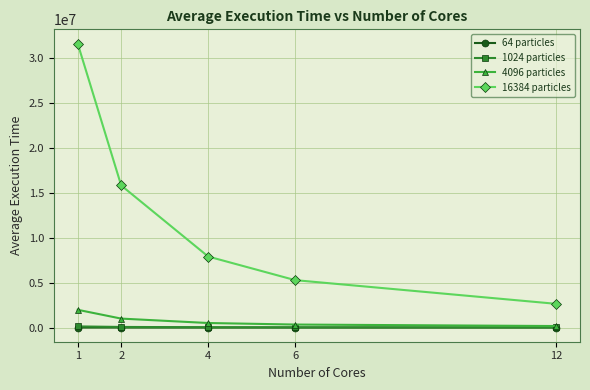

What value does the 16384 particles series have at 1?

31561756.2